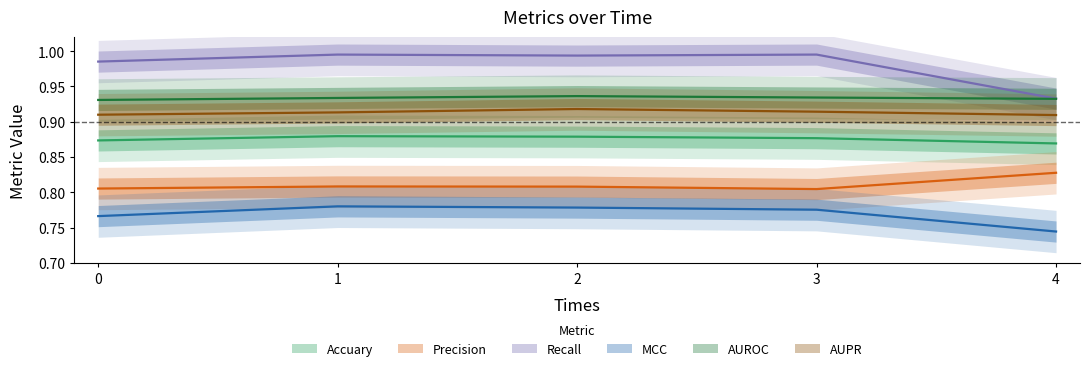

Reading left to right, transcribe all the data shown in this chart.

Accuary: 0.9	0.9	0.9	0.9	0.9
Precision: 0.8	0.8	0.8	0.8	0.8
Recall: 1.0	1.0	1.0	1.0	0.9
MCC: 0.8	0.8	0.8	0.8	0.7
AUROC: 0.9	0.9	0.9	0.9	0.9
AUPR: 0.9	0.9	0.9	0.9	0.9